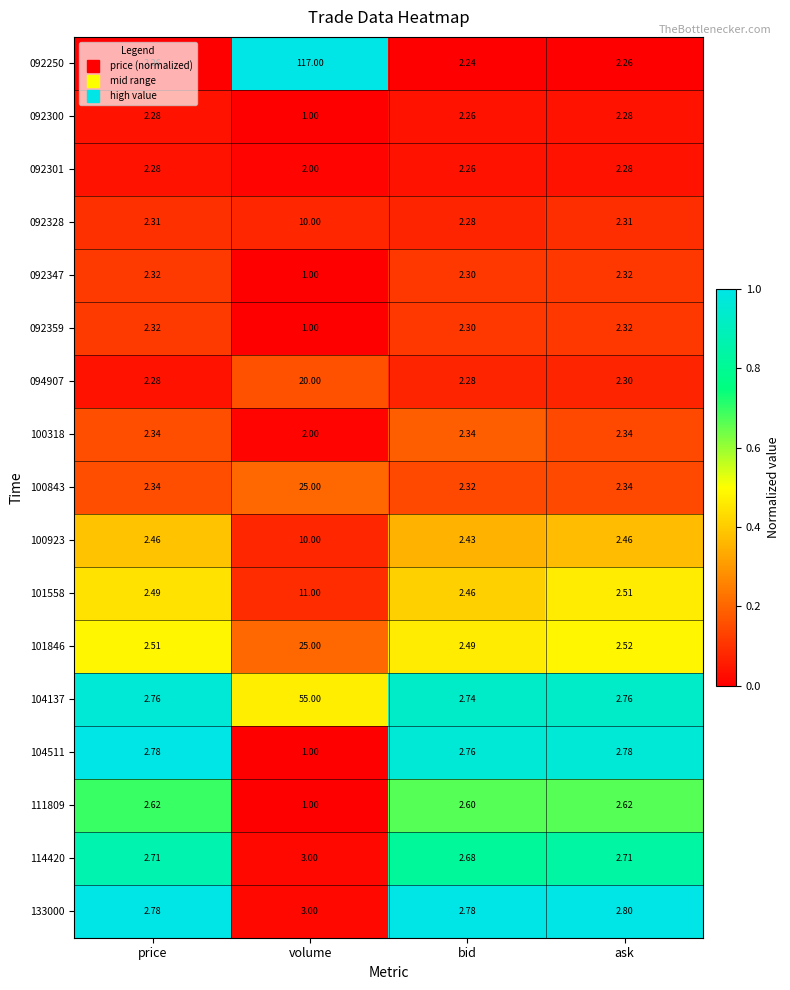

Which label corresponds to the smallest value in the chart?

volume